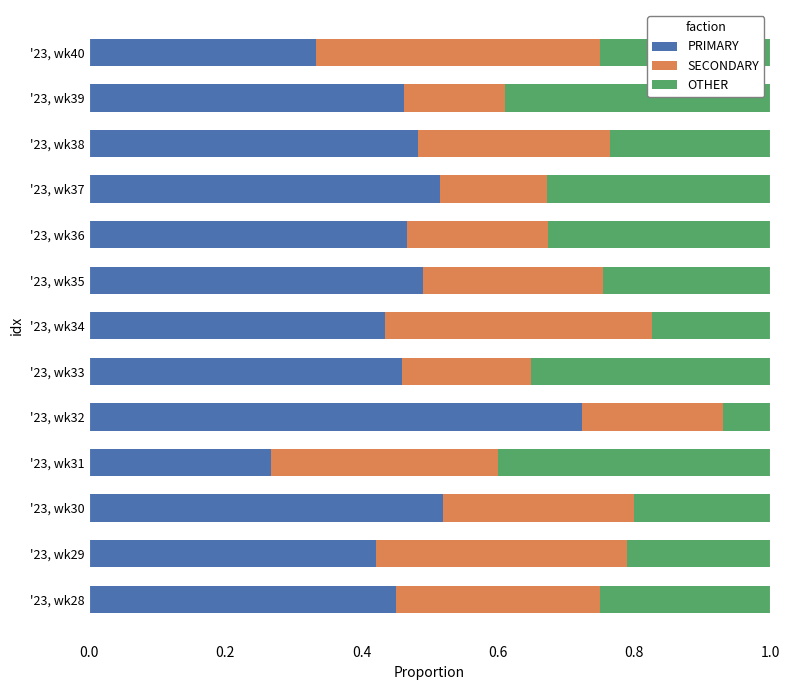

At which label does PRIMARY reach its peak?

'23, wk32